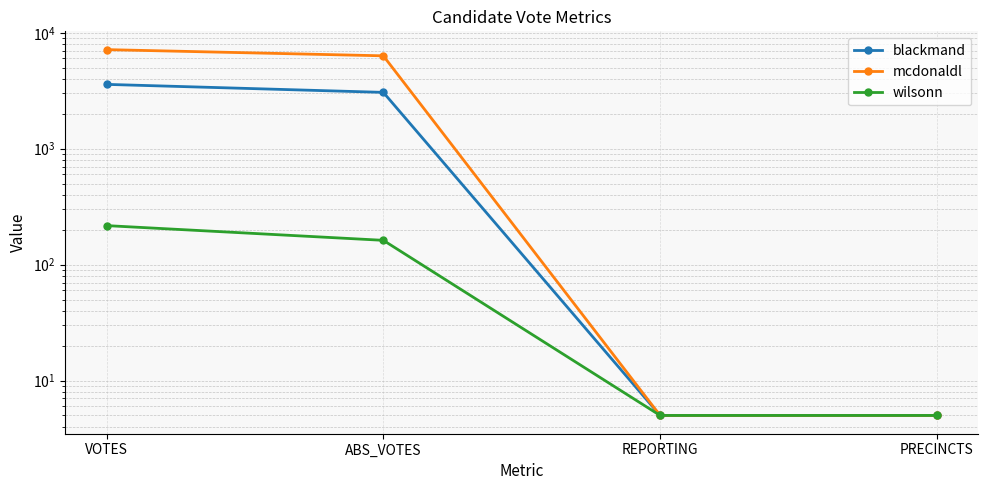

At which category is the sum across all series the highest?

VOTES